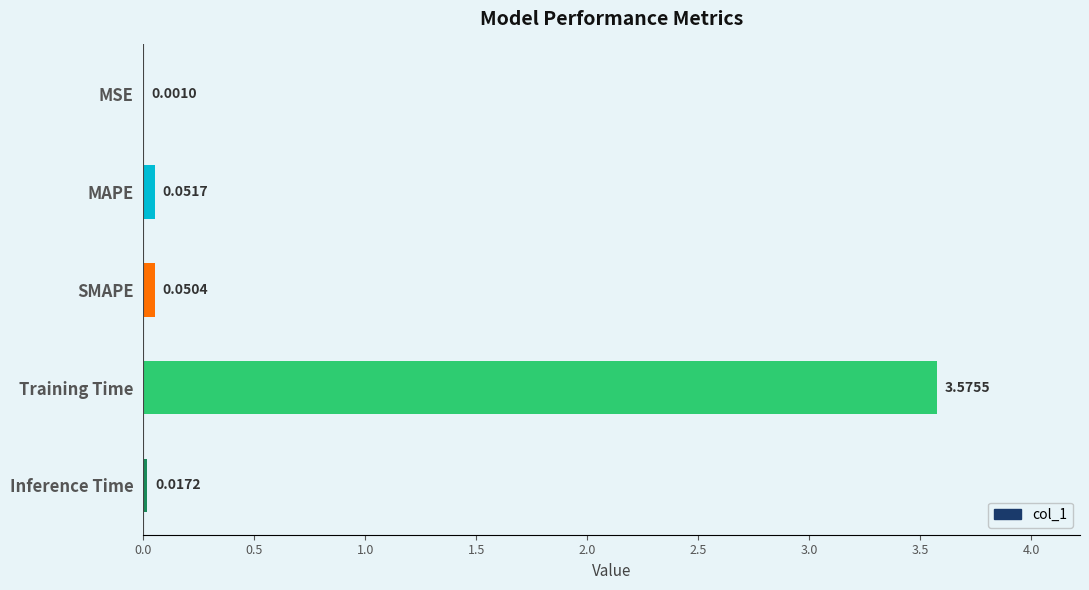

What is the sum of all values?

3.7